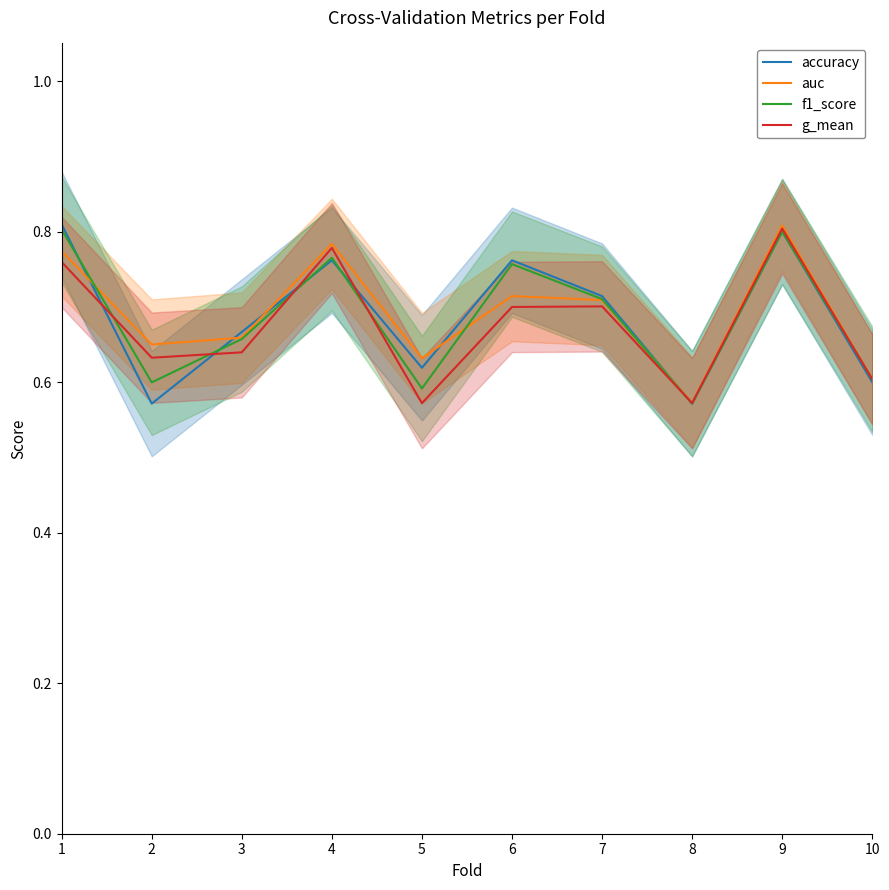

What is the difference between the f1_score values at 9 and 8?

0.2